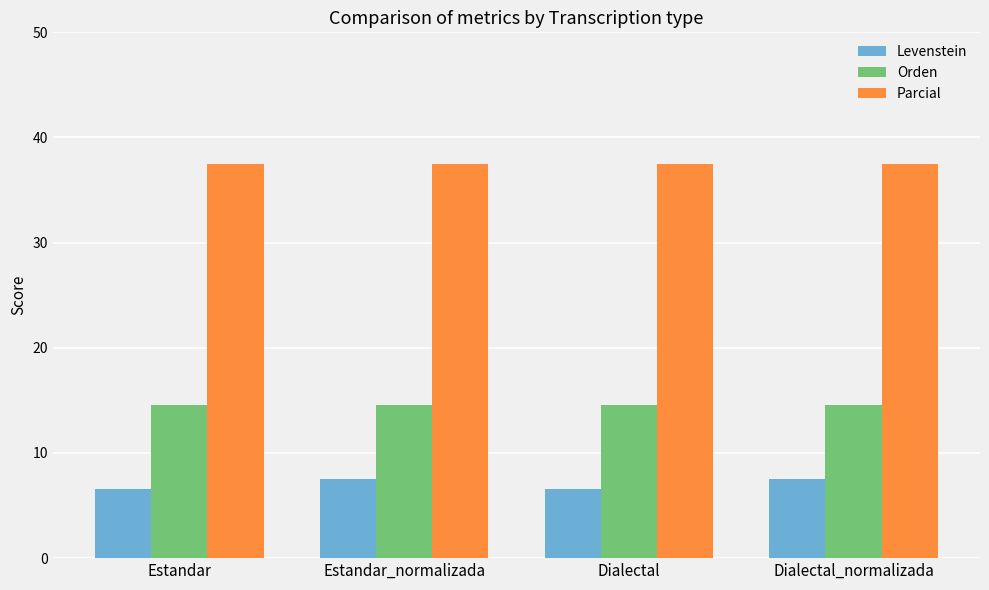

Is it true that Levenstein equals 11.5 at Estandar?

False